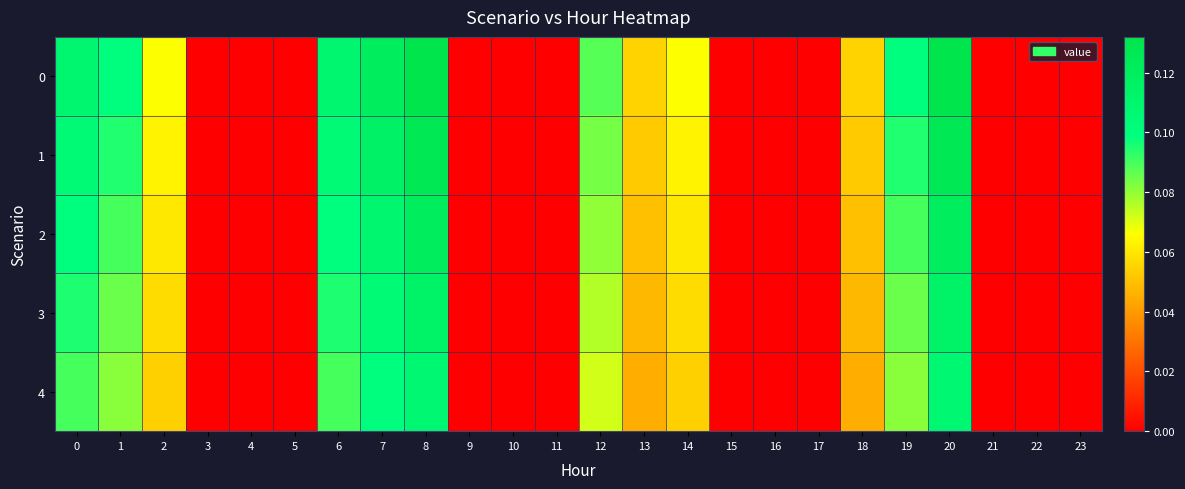

Reading left to right, transcribe all the data shown in this chart.

0: 0=0.1	1=0.1	2=0.1	3=0.0	4=0.0	5=0.0	6=0.1	7=0.1	8=0.1	9=0.0	10=0.0	11=0.0	12=0.1	13=0.1	14=0.1	15=0.0	16=0.0	17=0.0	18=0.1	19=0.1	20=0.1	21=0.0	22=0.0	23=0.0
1: 0=0.1	1=0.1	2=0.1	3=0.0	4=0.0	5=0.0	6=0.1	7=0.1	8=0.1	9=0.0	10=0.0	11=0.0	12=0.1	13=0.1	14=0.1	15=0.0	16=0.0	17=0.0	18=0.1	19=0.1	20=0.1	21=0.0	22=0.0	23=0.0
2: 0=0.1	1=0.1	2=0.1	3=0.0	4=0.0	5=0.0	6=0.1	7=0.1	8=0.1	9=0.0	10=0.0	11=0.0	12=0.1	13=0.1	14=0.1	15=0.0	16=0.0	17=0.0	18=0.1	19=0.1	20=0.1	21=0.0	22=0.0	23=0.0
3: 0=0.1	1=0.1	2=0.1	3=0.0	4=0.0	5=0.0	6=0.1	7=0.1	8=0.1	9=0.0	10=0.0	11=0.0	12=0.1	13=0.0	14=0.1	15=0.0	16=0.0	17=0.0	18=0.0	19=0.1	20=0.1	21=0.0	22=0.0	23=0.0
4: 0=0.1	1=0.1	2=0.1	3=0.0	4=0.0	5=0.0	6=0.1	7=0.1	8=0.1	9=0.0	10=0.0	11=0.0	12=0.1	13=0.0	14=0.1	15=0.0	16=0.0	17=0.0	18=0.0	19=0.1	20=0.1	21=0.0	22=0.0	23=0.0